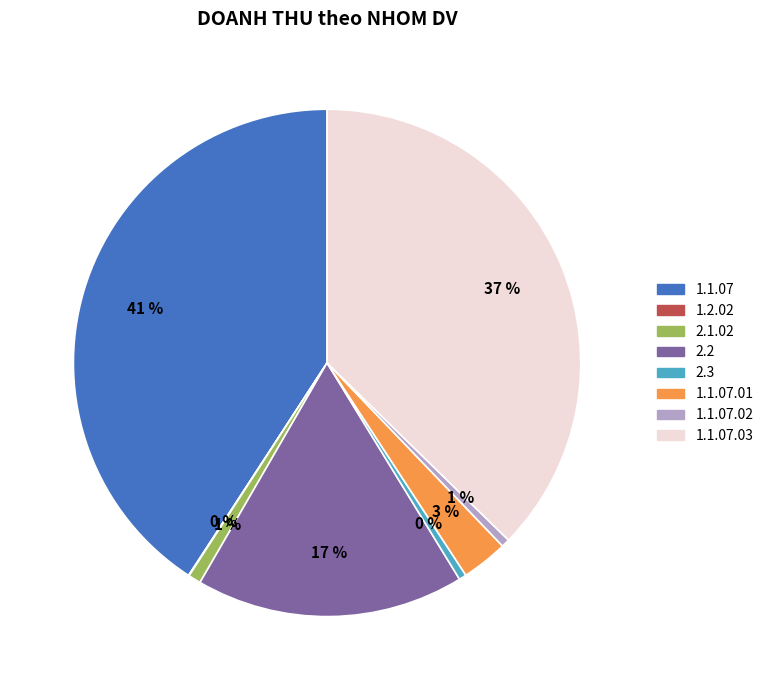

Is there a majority slice in this chart?

No